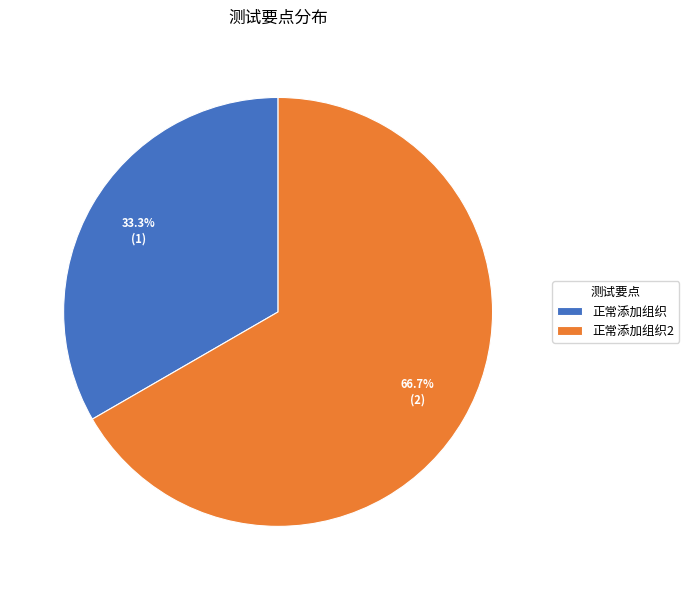

Which category has the smallest portion of the pie?

正常添加组织